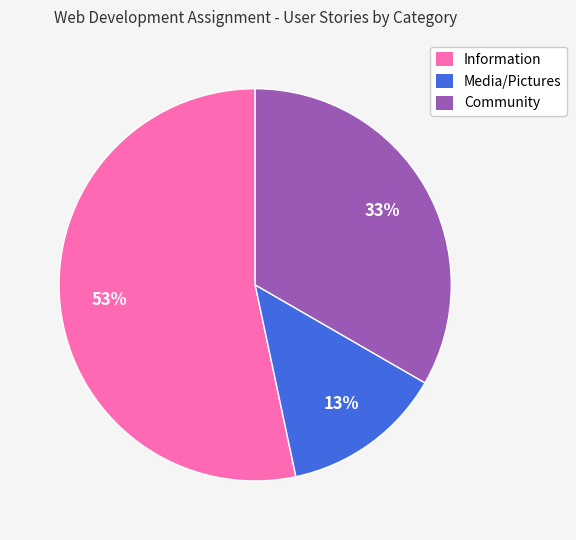

What percentage is the Community slice, to the nearest percent?

33%